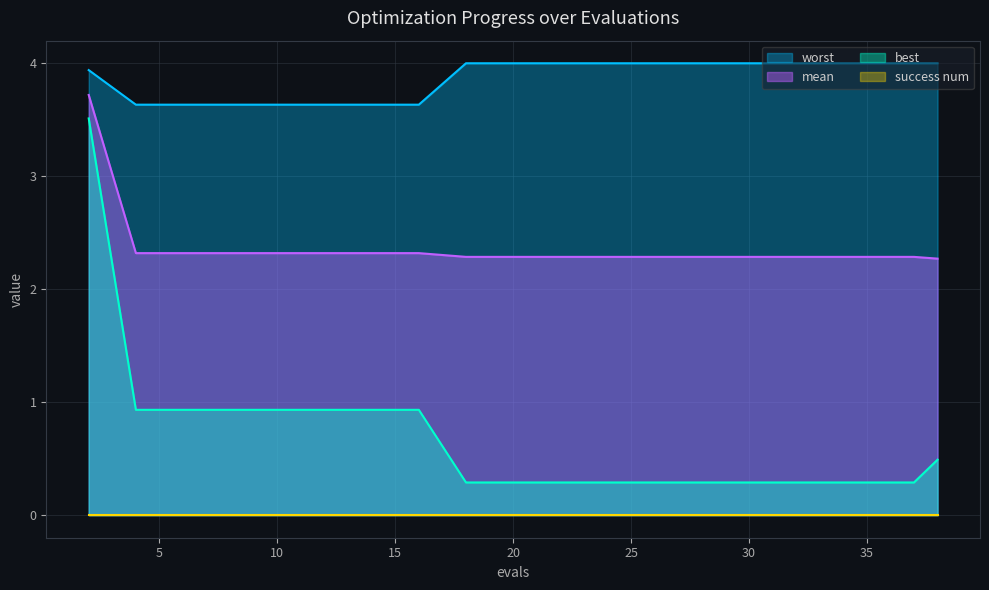

True or false: worst and mean cross at least once.

False